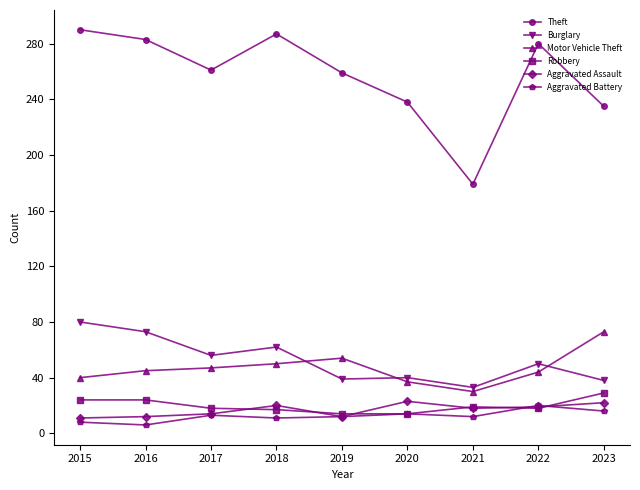

At which label is Burglary closest to 56?

2017